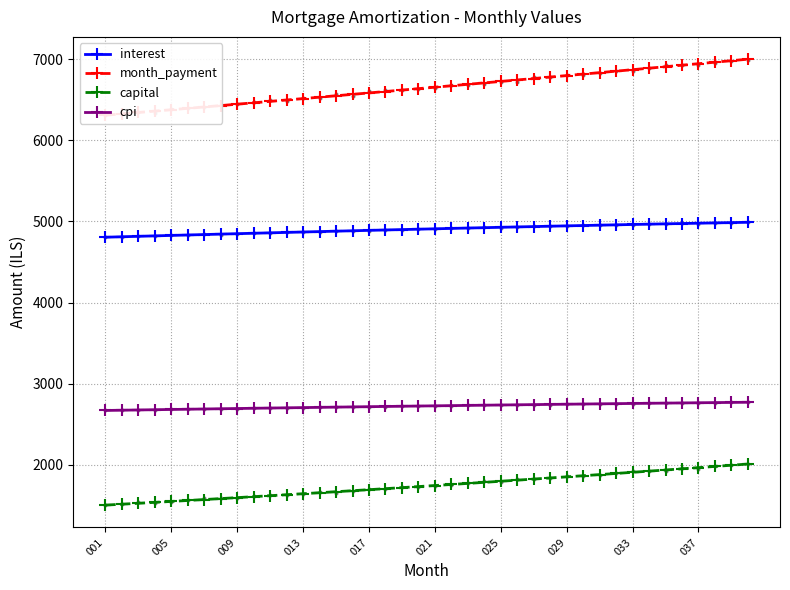

What are all the series names shown in the legend?

interest, month_payment, capital, cpi